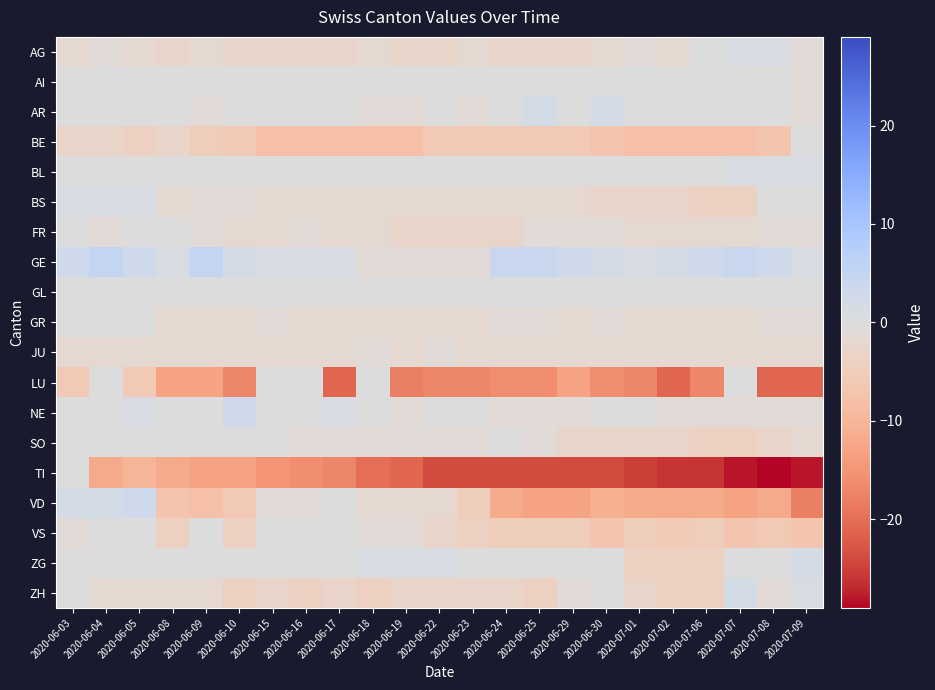

Which series has the largest total across all categories?

GE